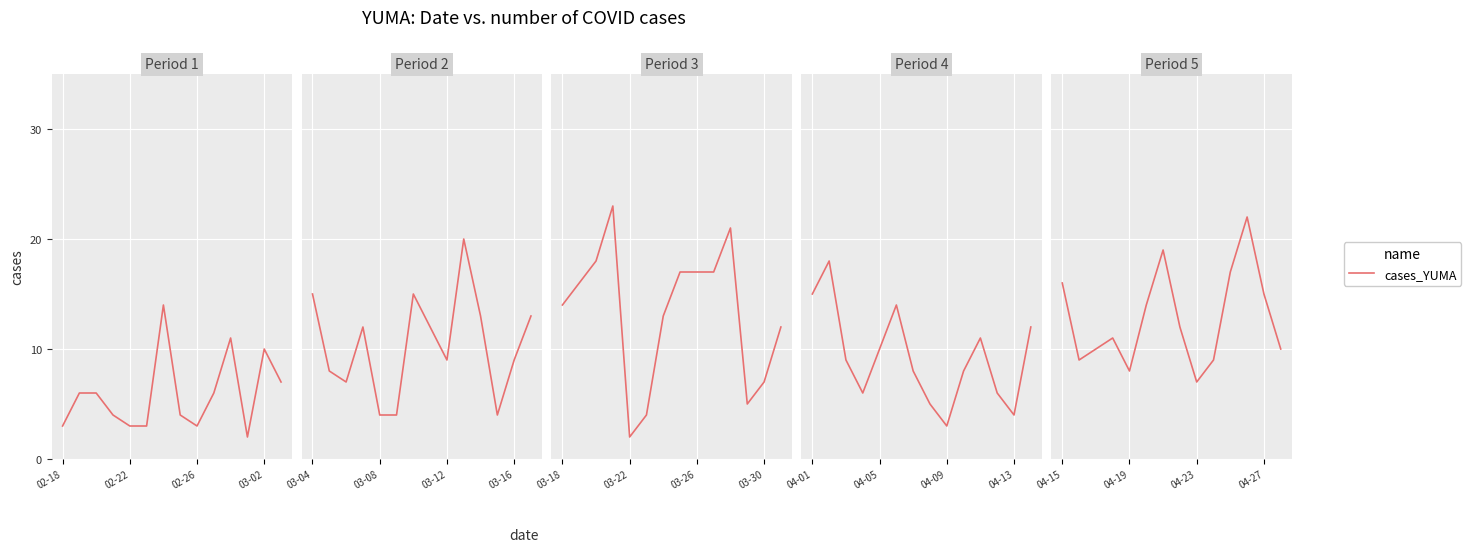

What is the change in value from 5 to 13?

-4